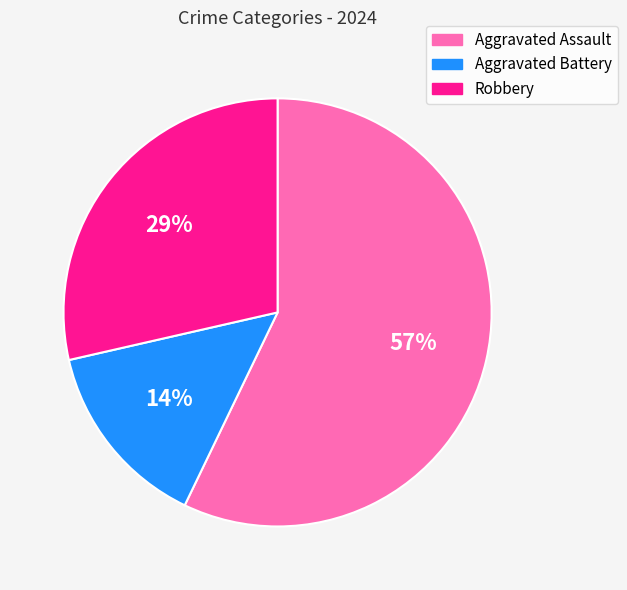

How many slices are in this pie chart?

3